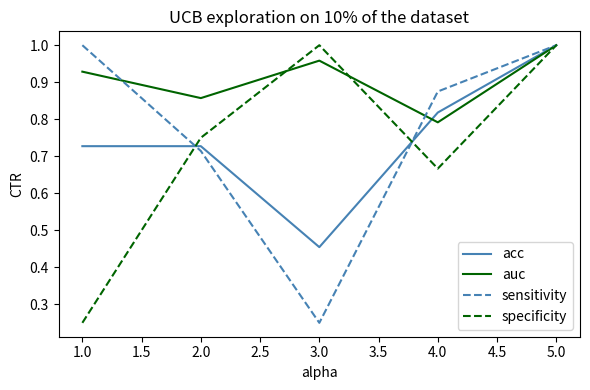

In specificity, how many points are higher than both neighbors (excluding endpoints)?

1